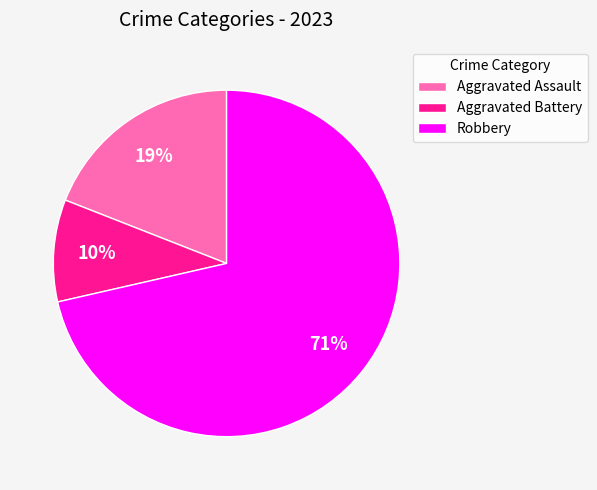

Is it true that Robbery is 71% of the pie?

True